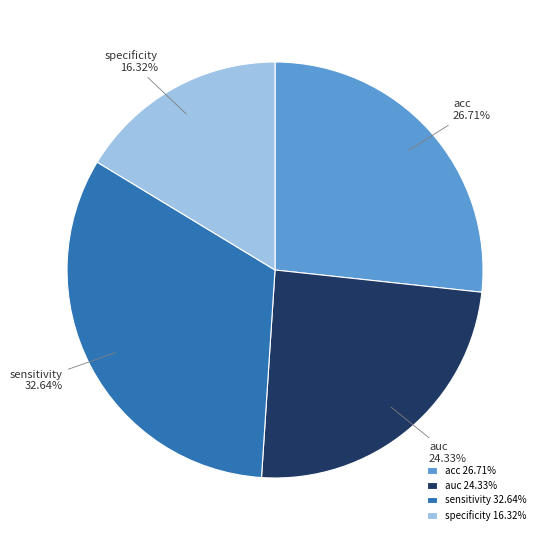

Is there a majority slice in this chart?

No